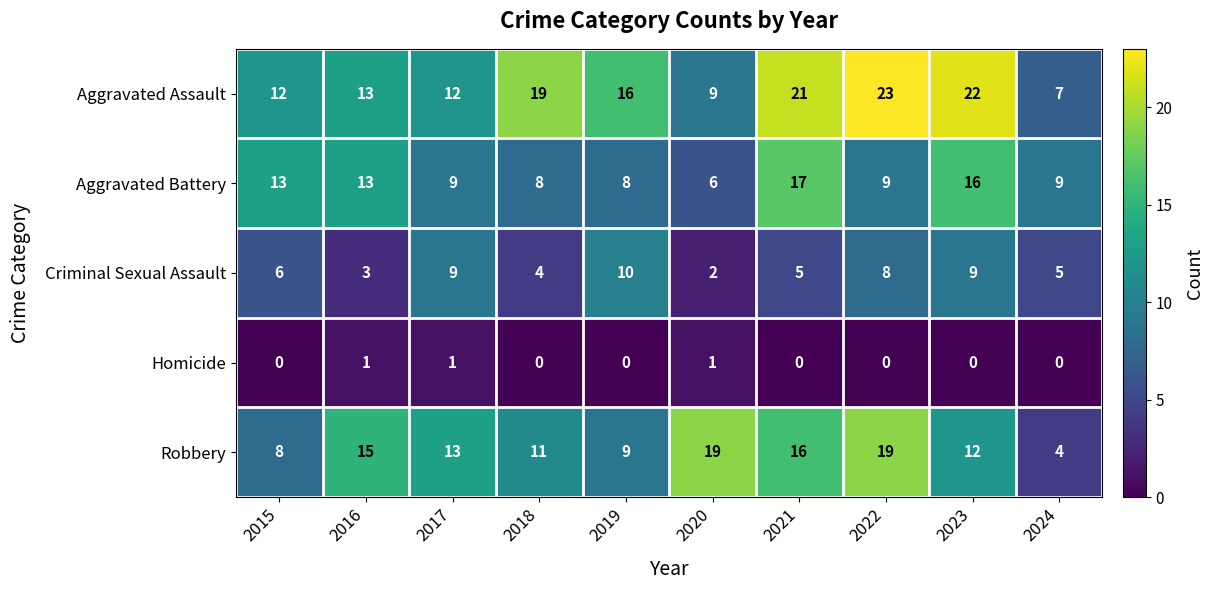

The Aggravated Assault series shows 25 at 2019. True or false?

False